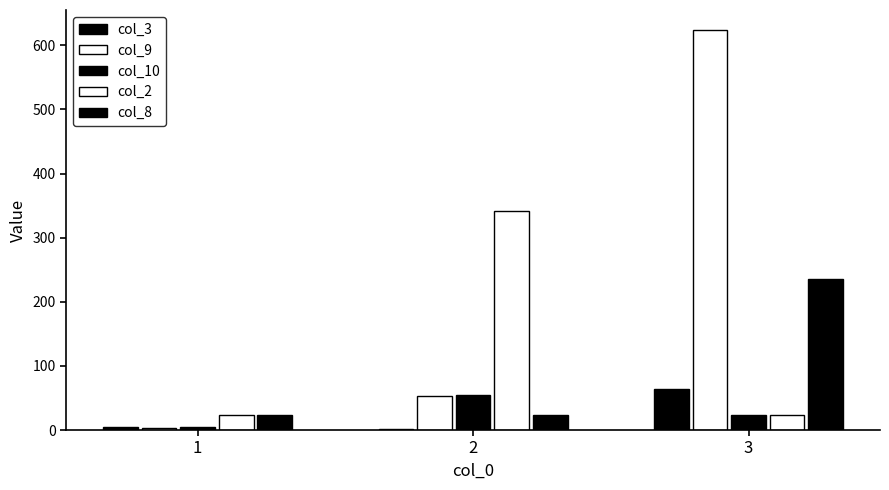

What is the spread (max minus min) of values at 2?

340